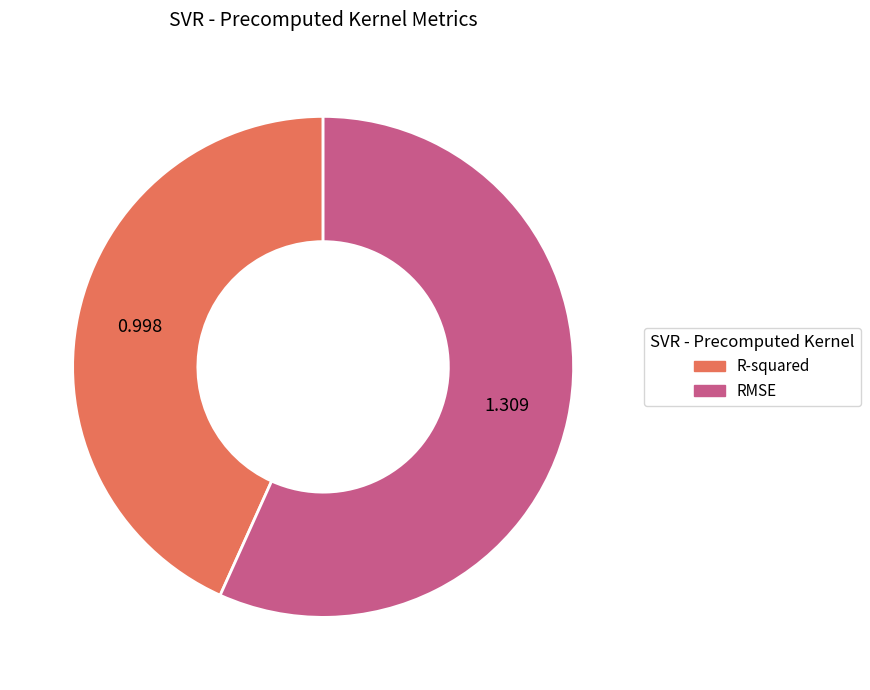

Do RMSE and R-squared together represent more than half of the pie?

Yes